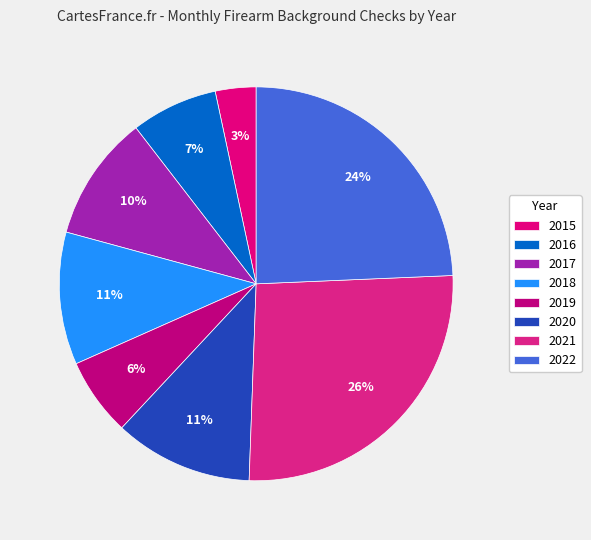

Is there a majority slice in this chart?

No